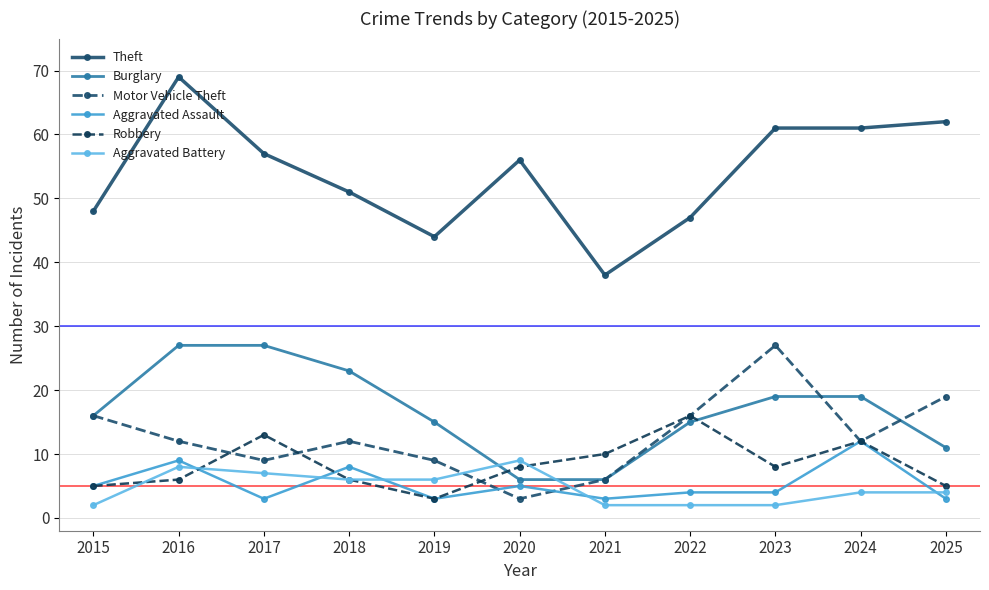

At which category is the sum across all series the highest?

2016